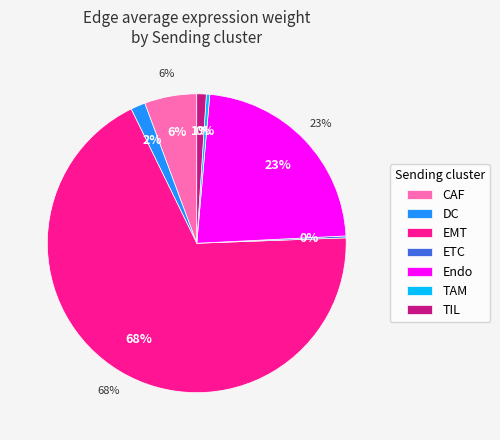

True or false: Endo accounts for 23% of the total.

True